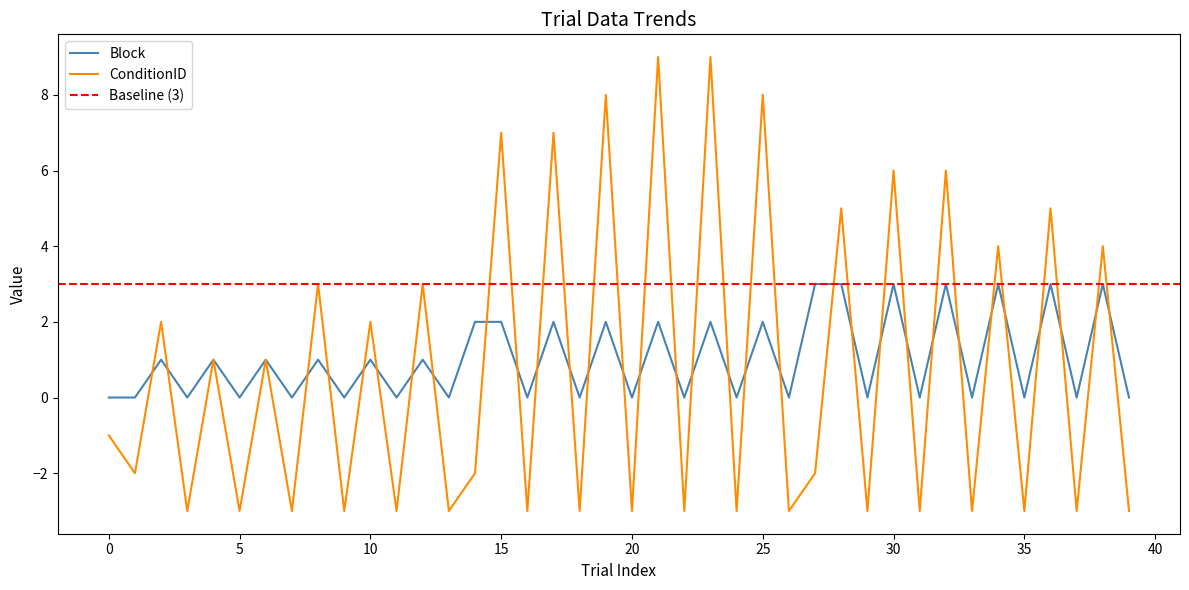

At which category does the chart reach its peak across all series?

21